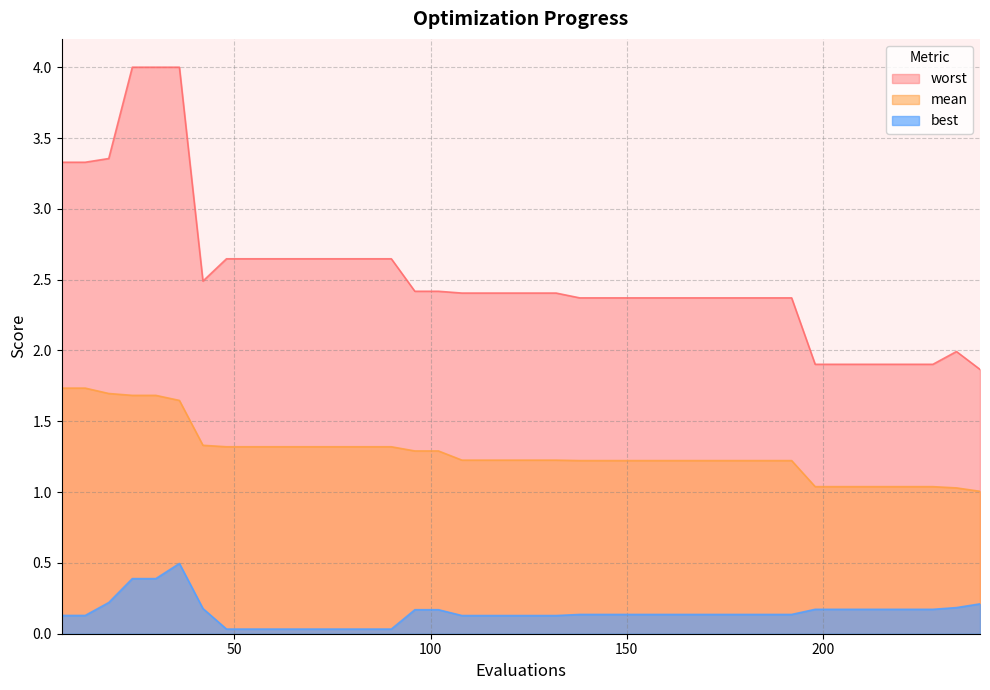

What is the difference between the maximum and minimum values in the best series?

0.5